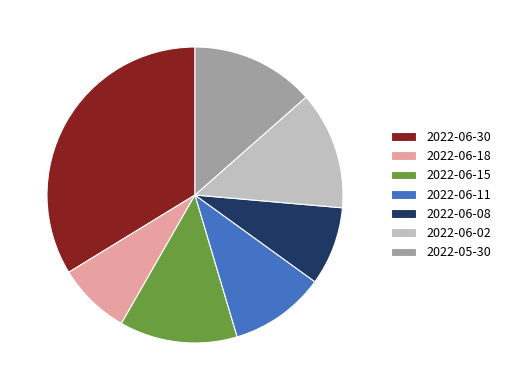

What is the largest slice in the pie chart?

2022-06-30